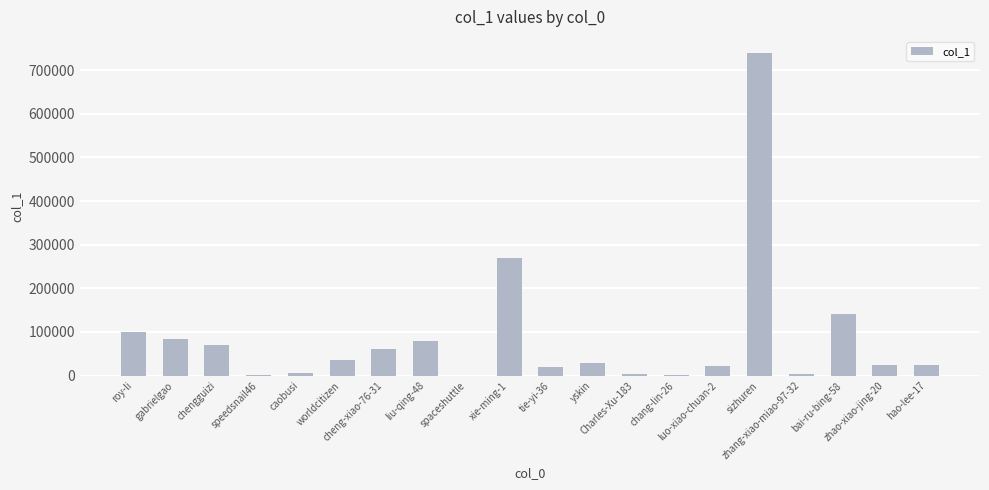

What is the sum of all values?

1716709